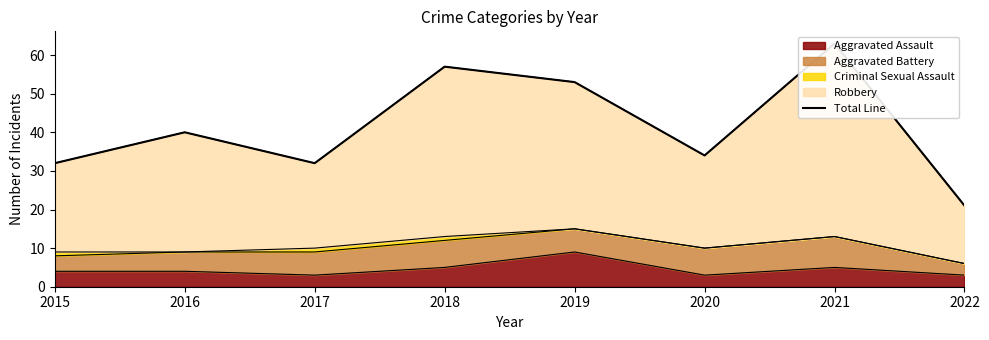

What is the greatest value displayed?

63